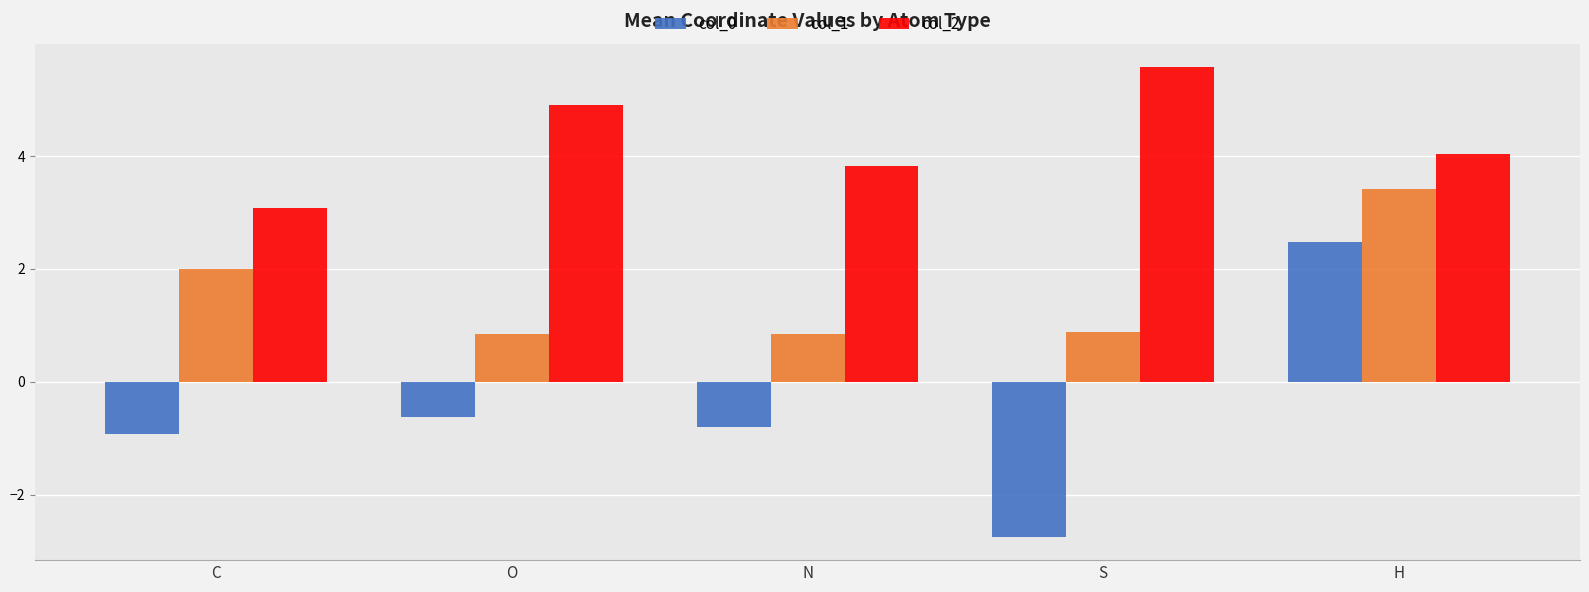

Rank the series by their average value, from lowest to highest.

col_0, col_1, col_2